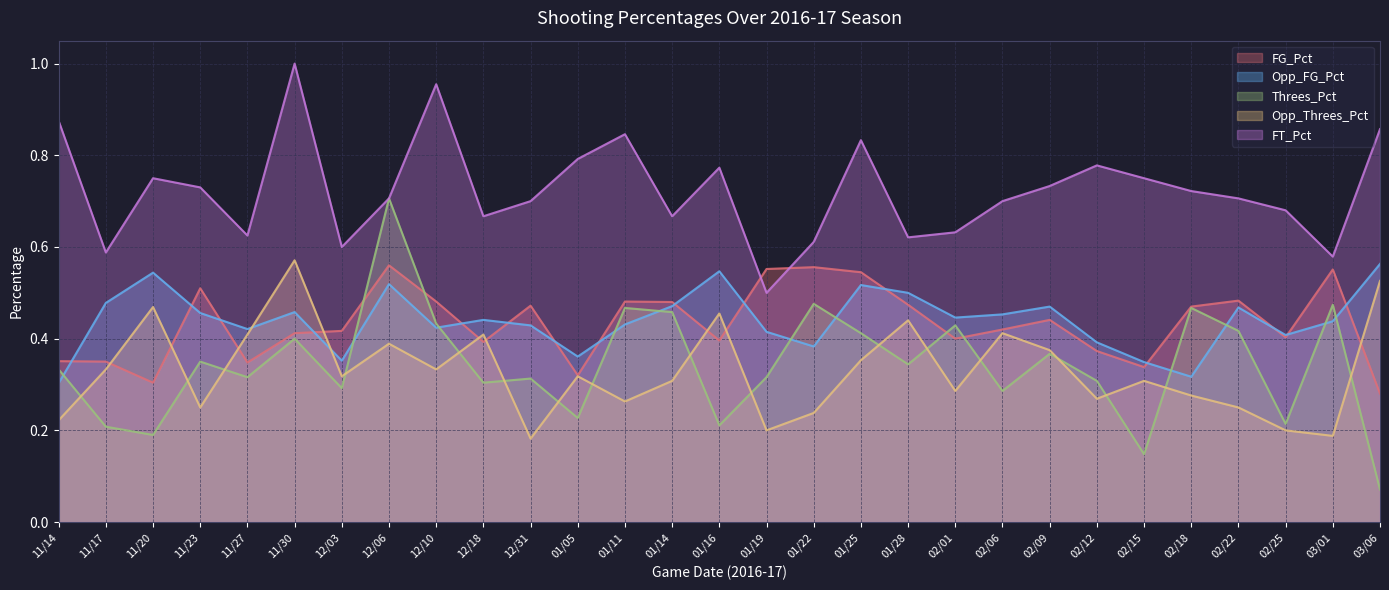

The FG_Pct series shows 0.4 at 02/06. True or false?

True